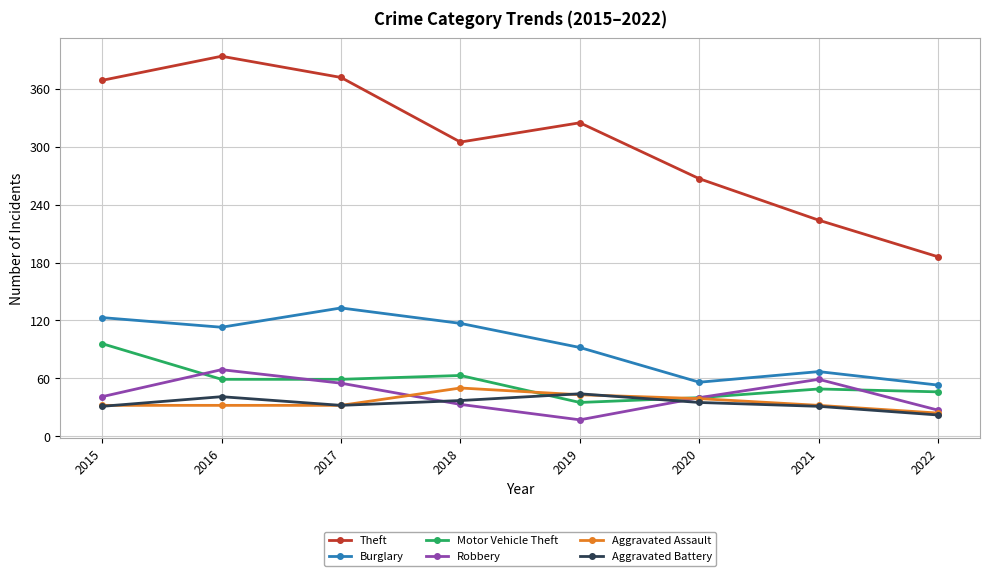

What is the greatest value displayed?

394